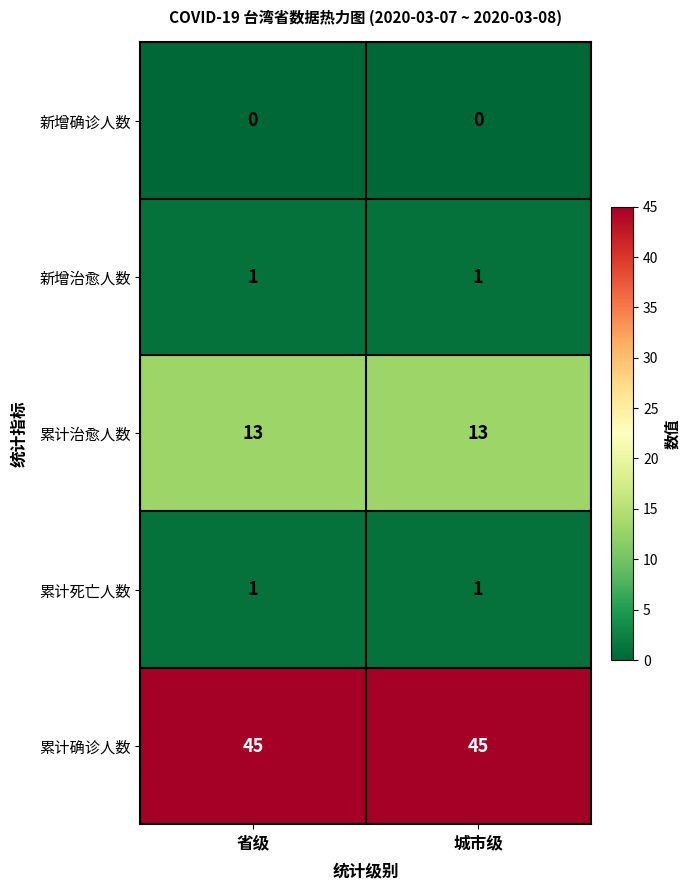

True or false: 累计死亡人数 has a value of 1 at 城市级.

True